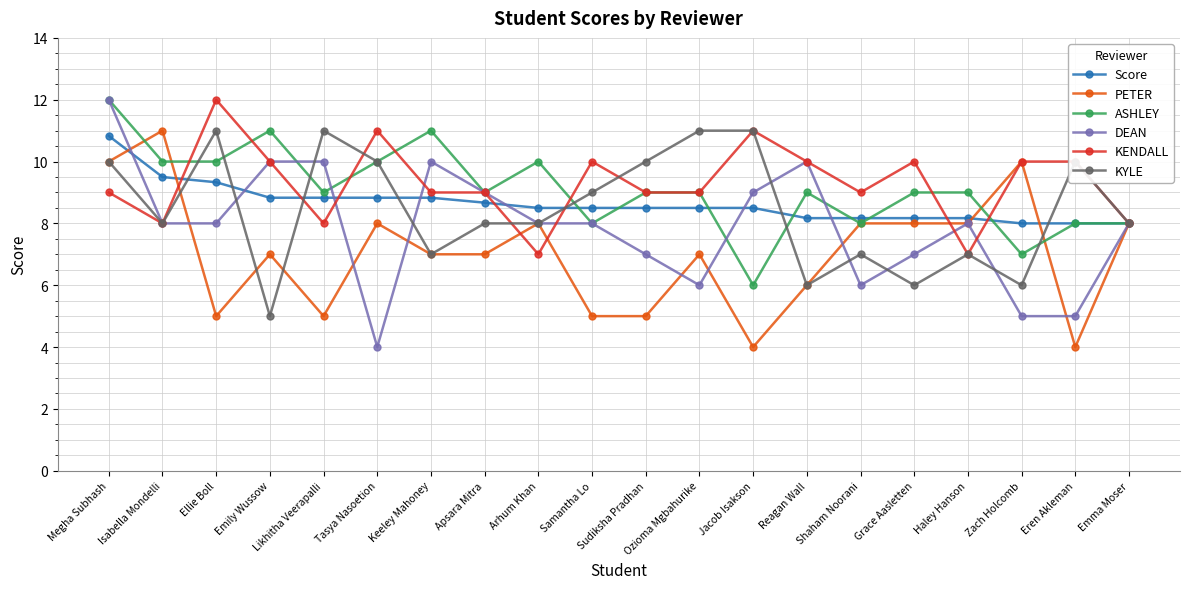

What is the sum of the Score values at Keeley Mahoney and Reagan Wall?

17.0